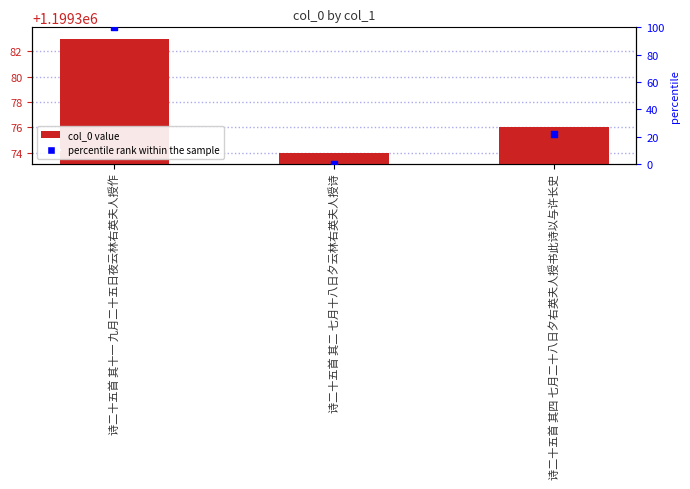

Which series has the largest Y range (max minus min)?

percentile rank within the sample